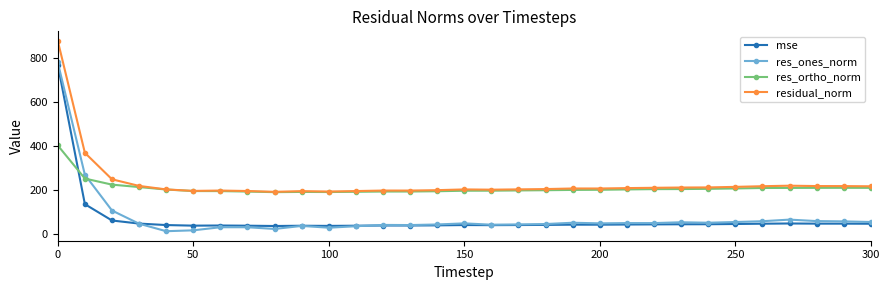

What is the difference between the second highest and minimum values in the residual_norm series?

176.8